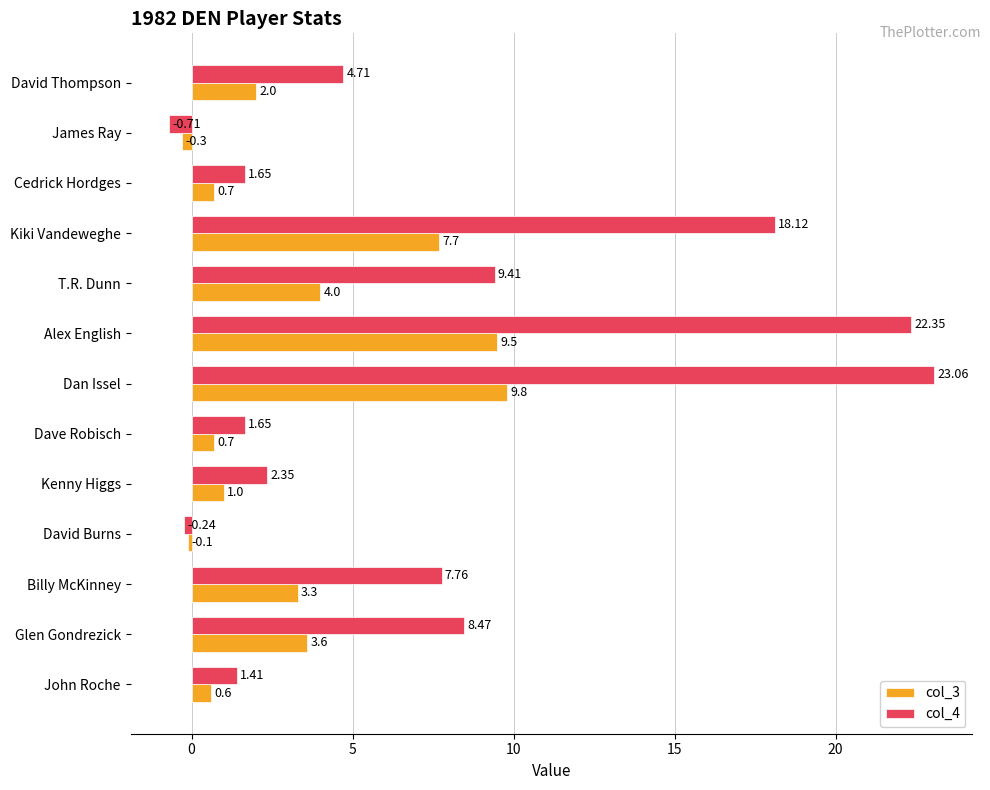

What is the difference between the highest and lowest values at David Thompson?

2.7